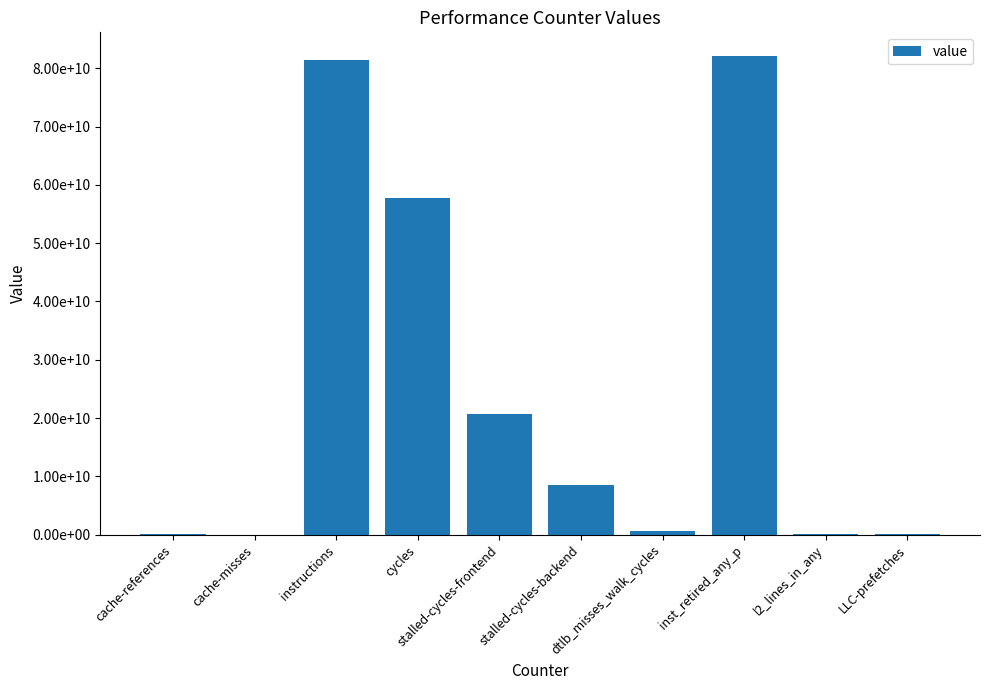

The chart shows a value of 93119578 at cache-references. True or false?

True